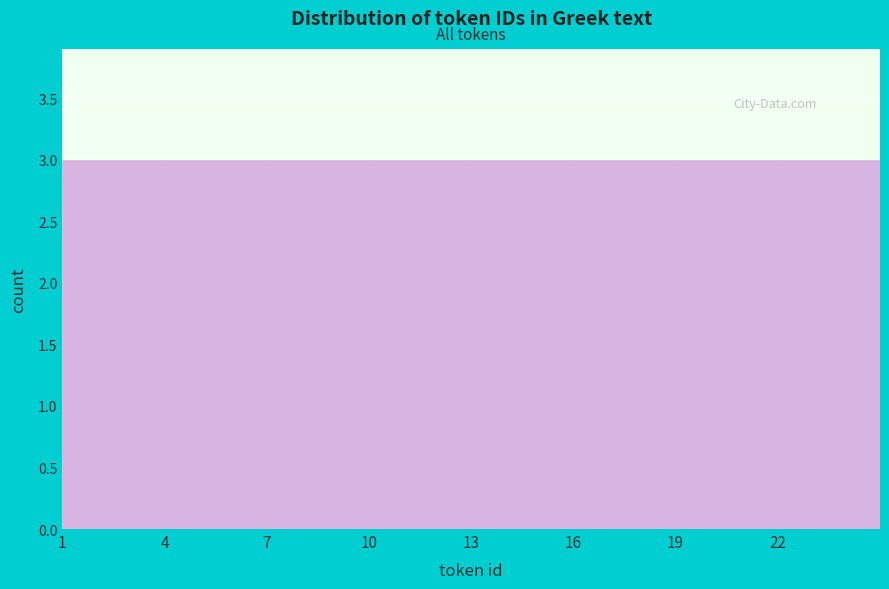

Reading left to right, transcribe this chart: for each bar, give the range it covers on the x-axis and its height. The values are not printed on the chart, so give them approximately, as read against the axis.

1 to 4: 3
4 to 7: 3
7 to 10: 3
10 to 13: 3
13 to 16: 3
16 to 19: 3
19 to 22: 3
22 to 25: 3